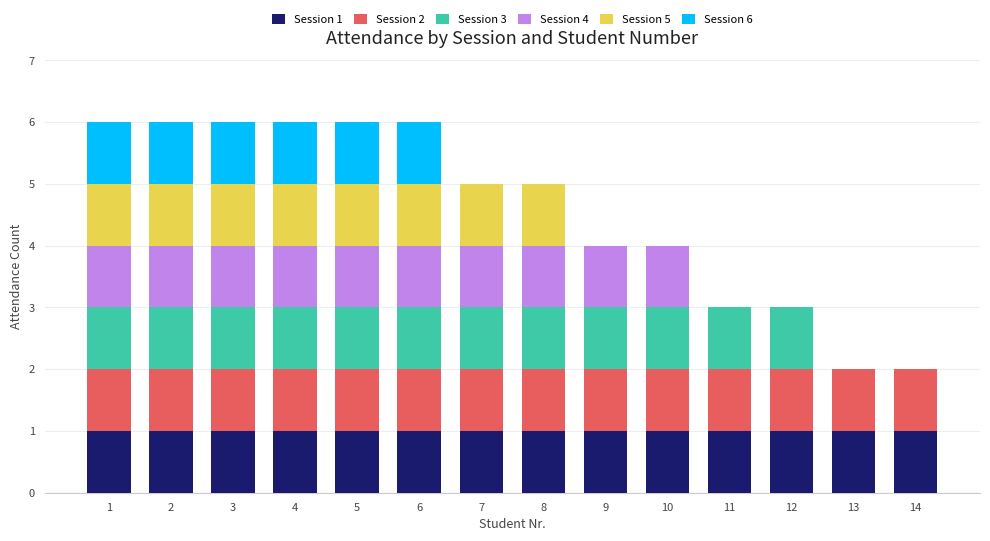

Is it true that Session 1 equals 1 at 14?

True